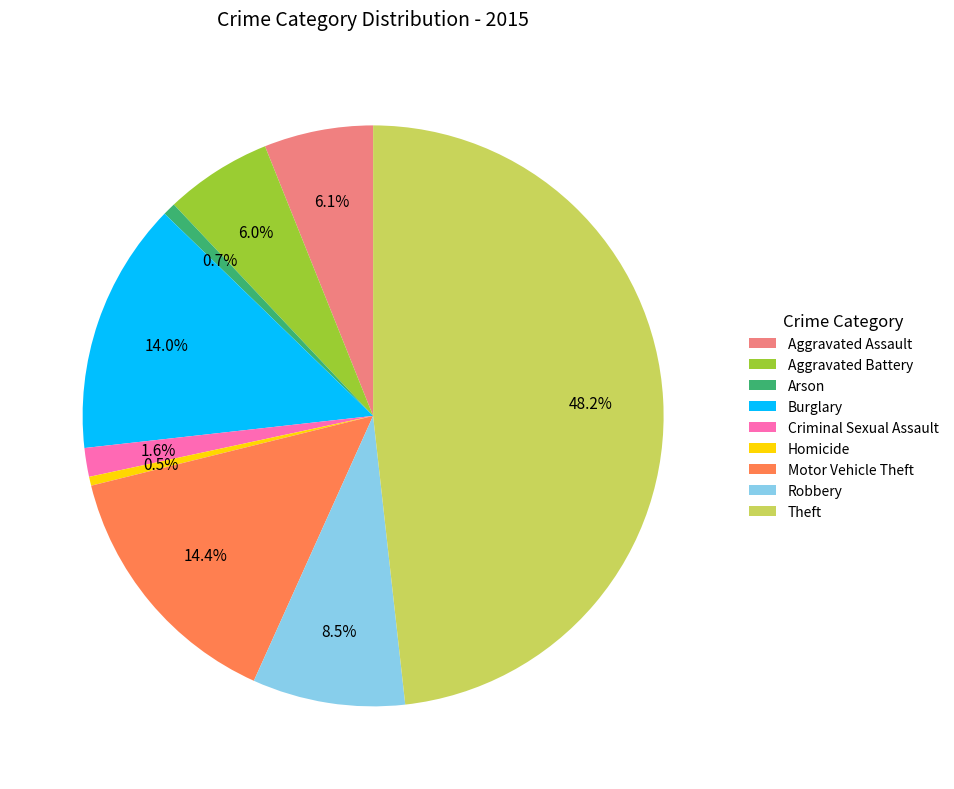

Does any single category account for the majority?

No